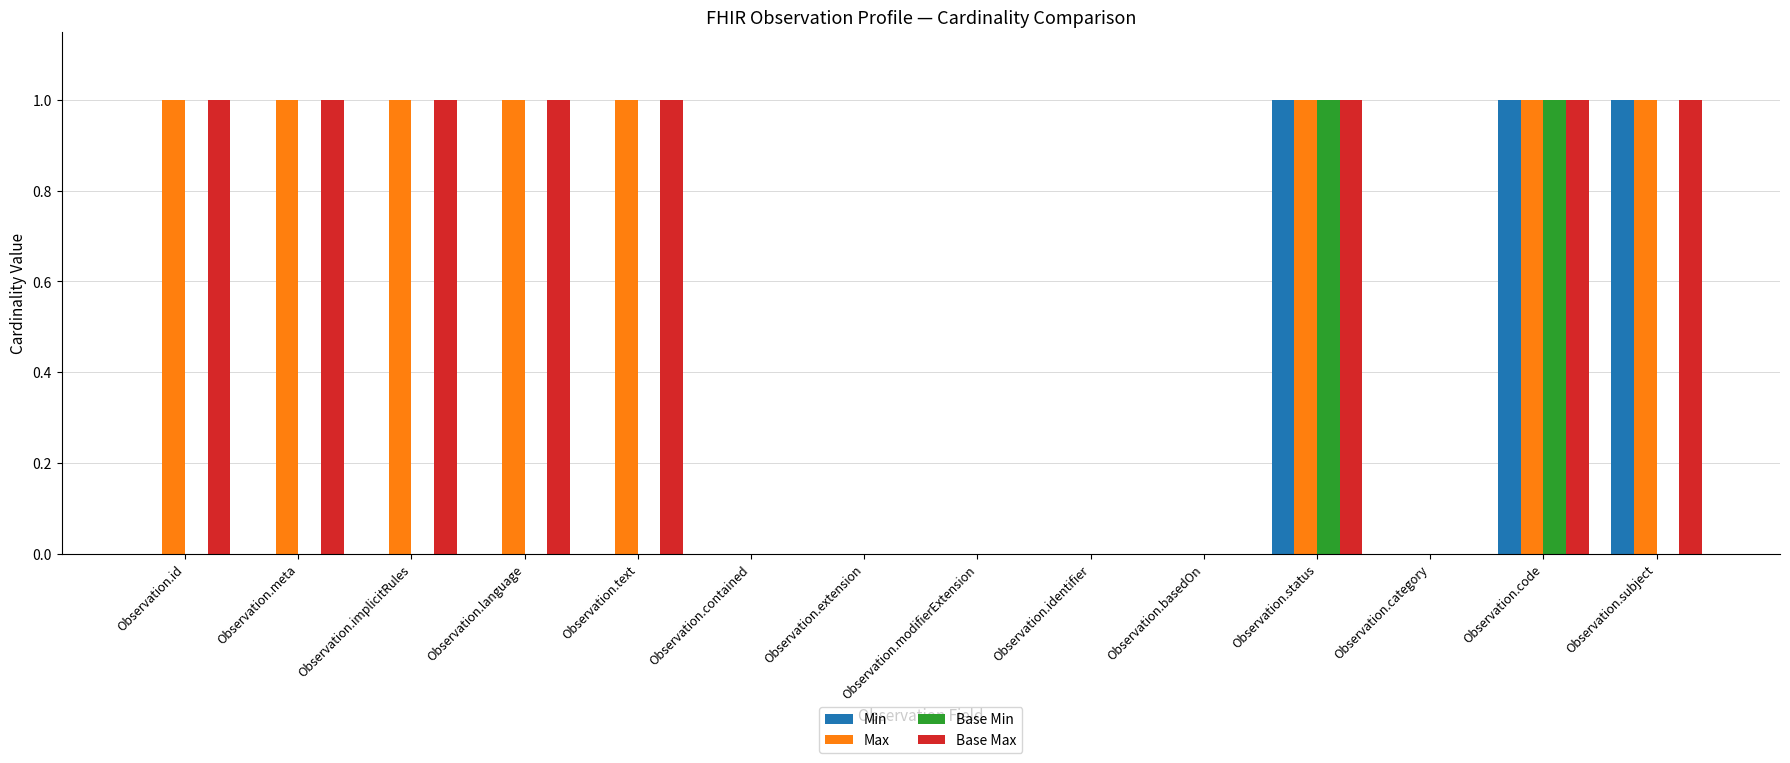

The Max series shows 2 at Observation.language. True or false?

False